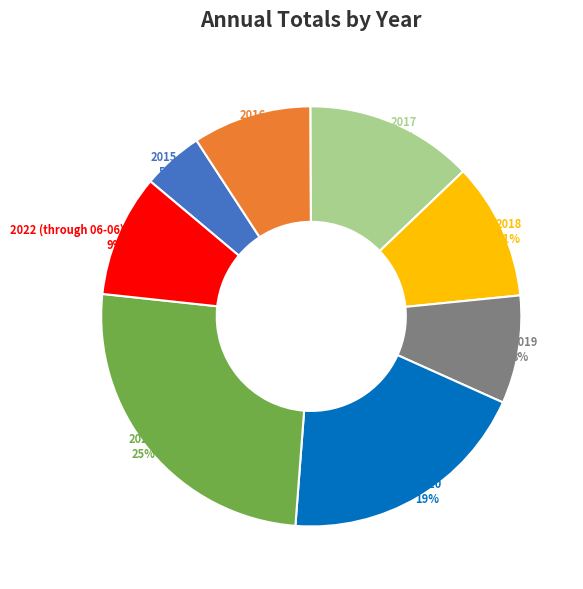

Is there a majority slice in this chart?

No